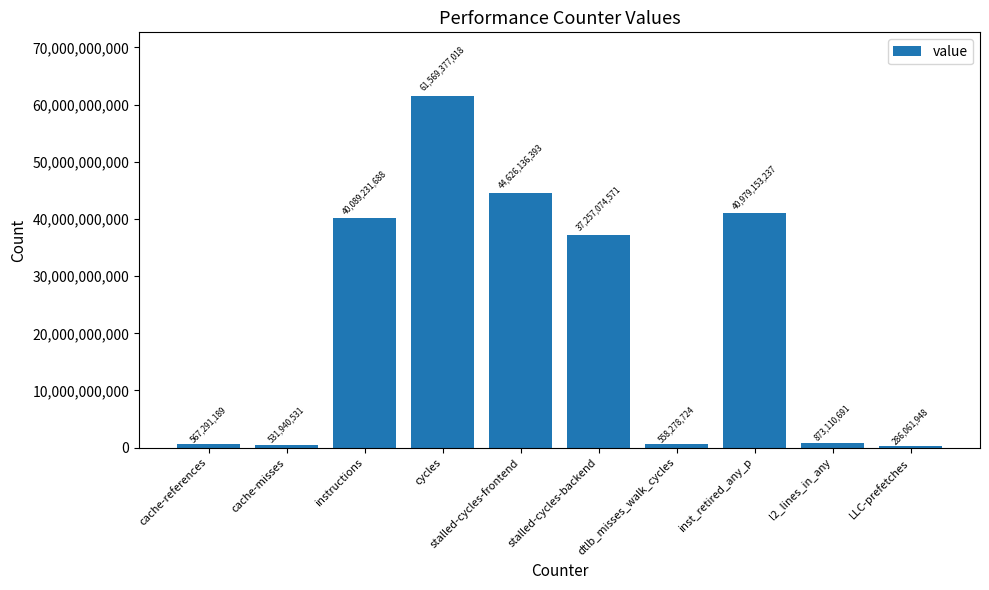

Where does the data first go above 37257074571?

instructions